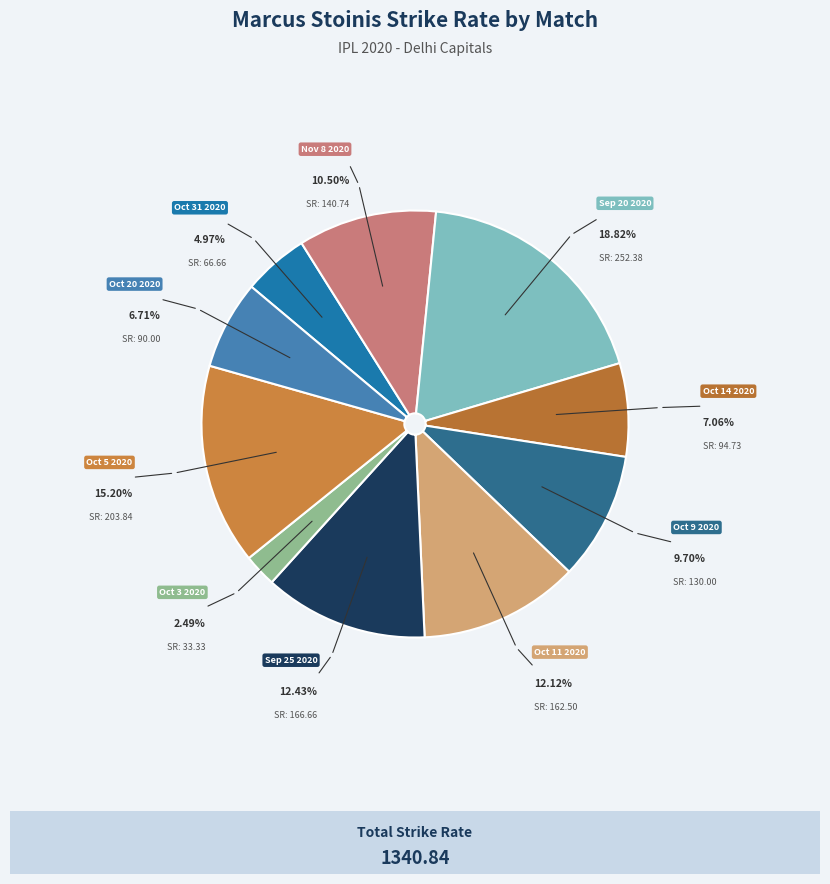

Which category has the smallest portion of the pie?

Oct 3 2020